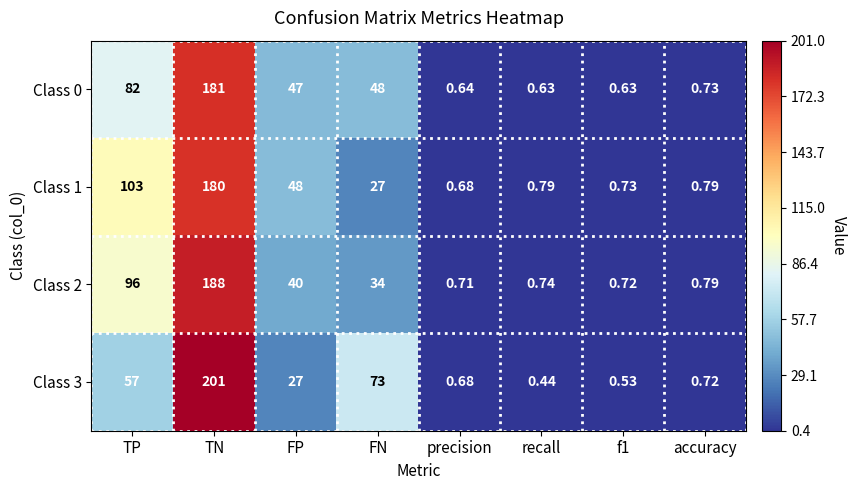

At which label is Class 3 closest to 100?

FN